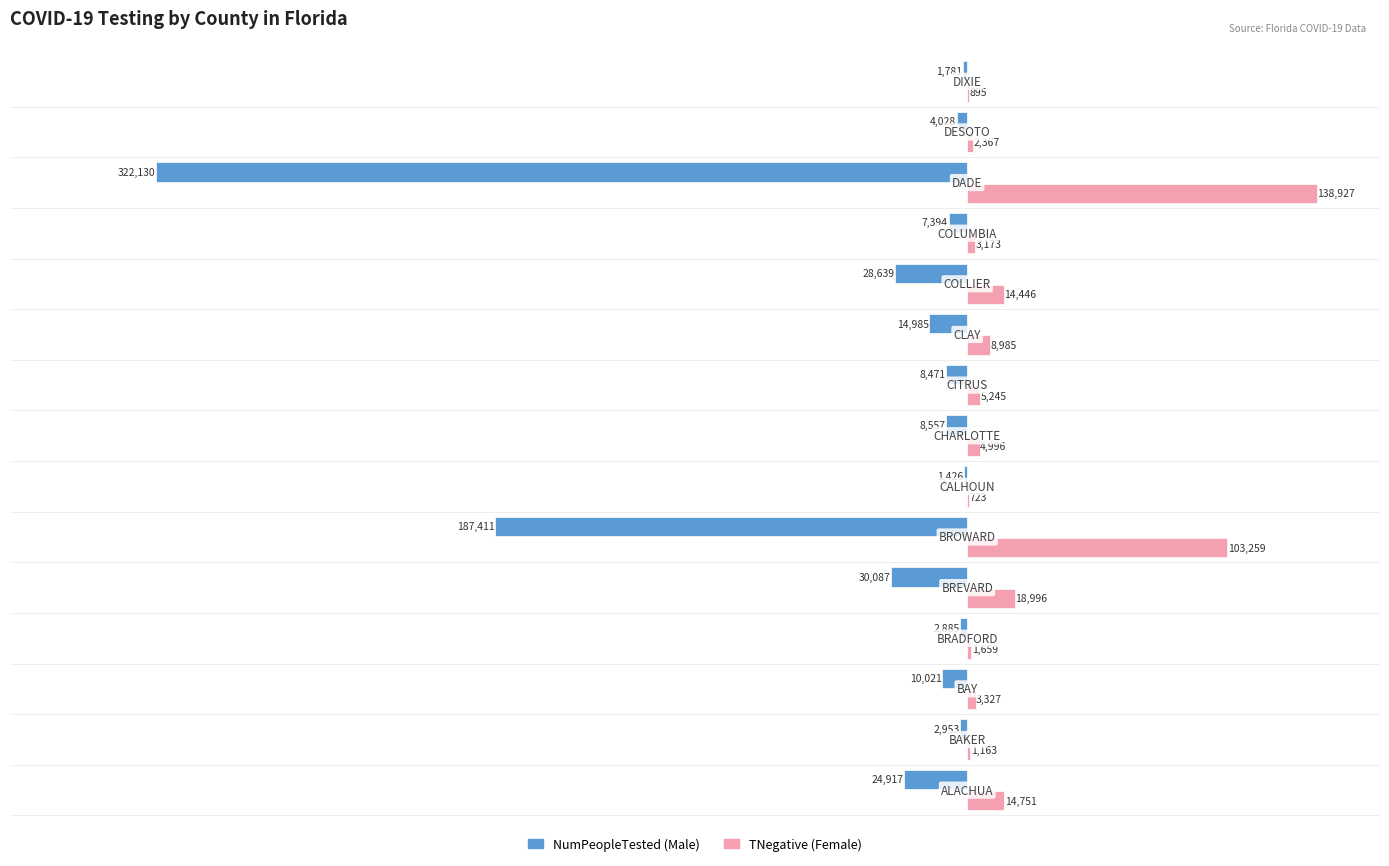

What is the greatest value displayed?

138927